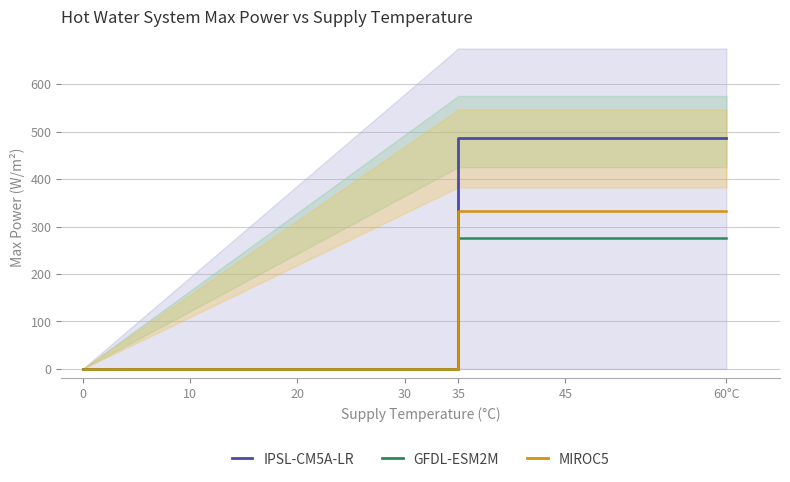

Which has a higher value, 35 or 20?

35